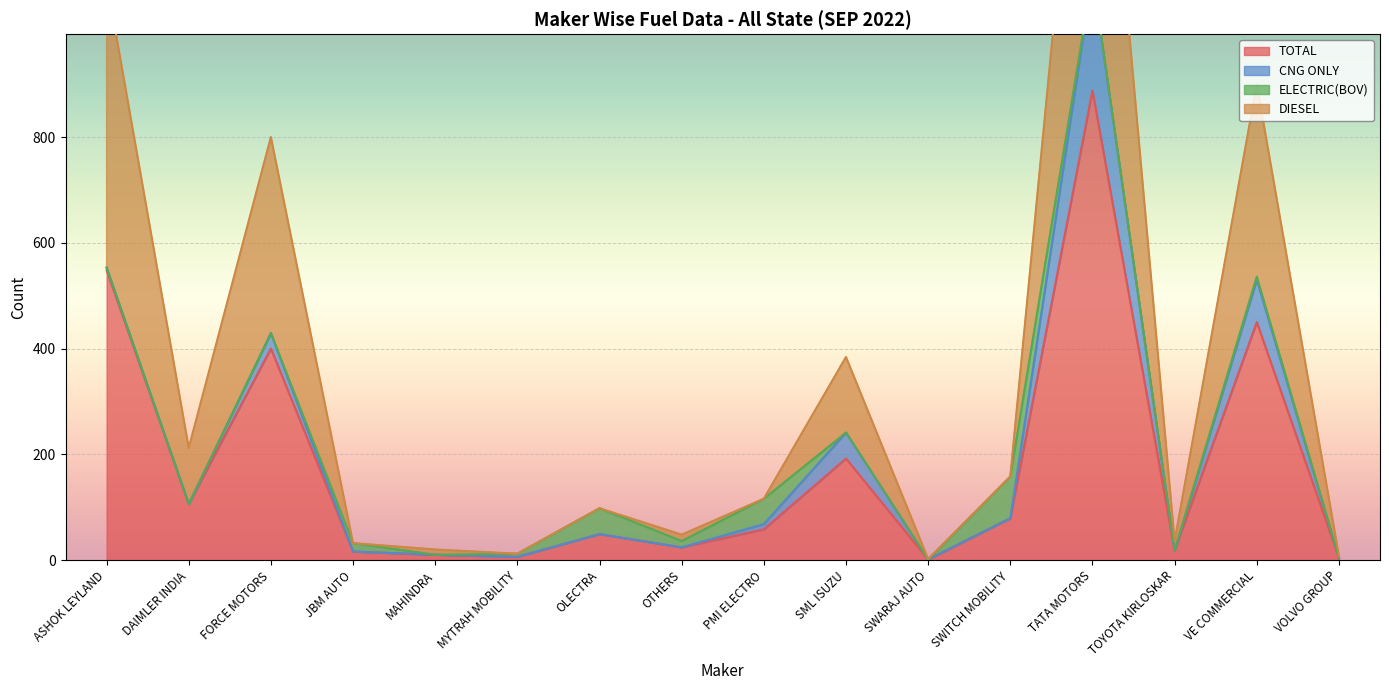

What is the value of the TOTAL point at the 4th from the left?

16